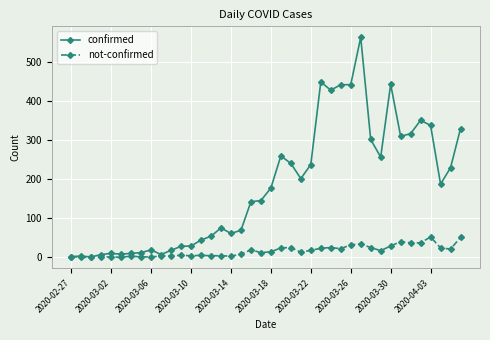

List the series in order of their overall mean, highest first.

confirmed, not-confirmed